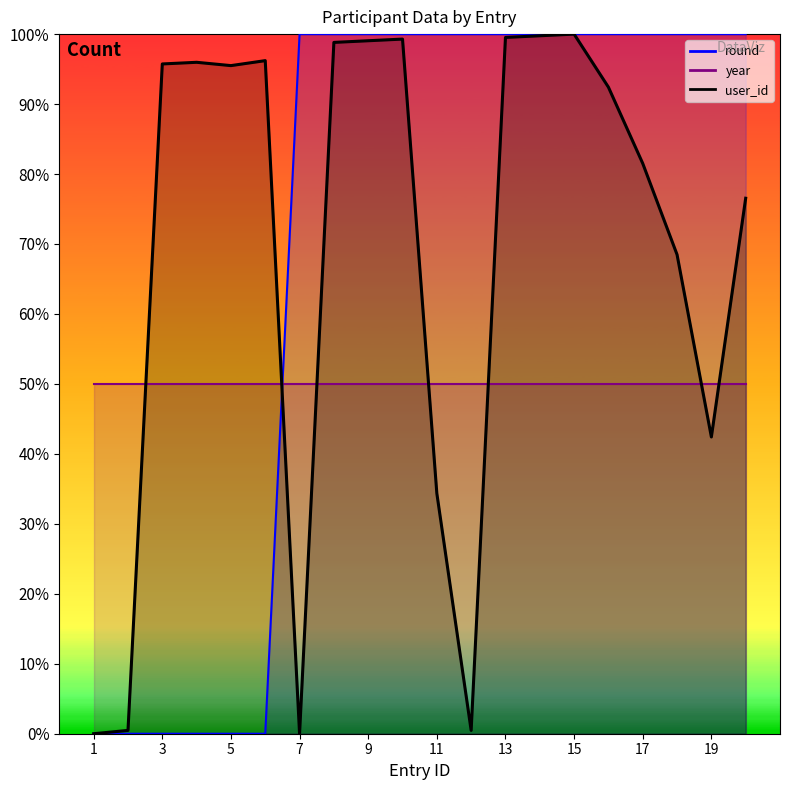

After their last crossing, which series has the higher values: round or user_id?

round